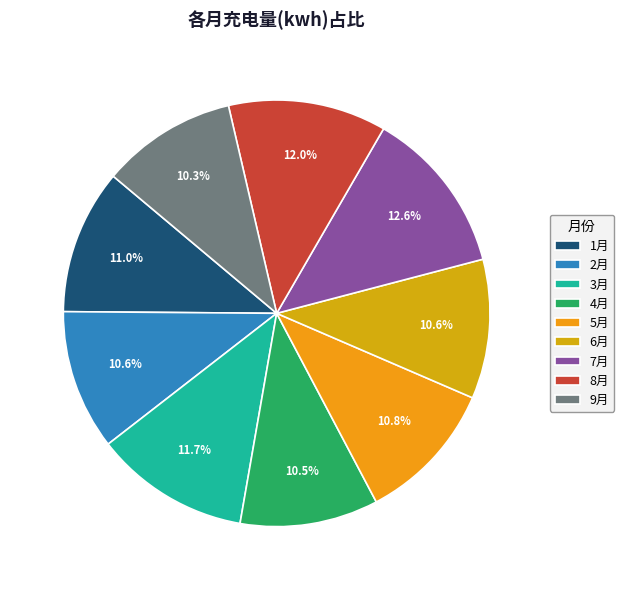

How many segments does this pie chart have?

9